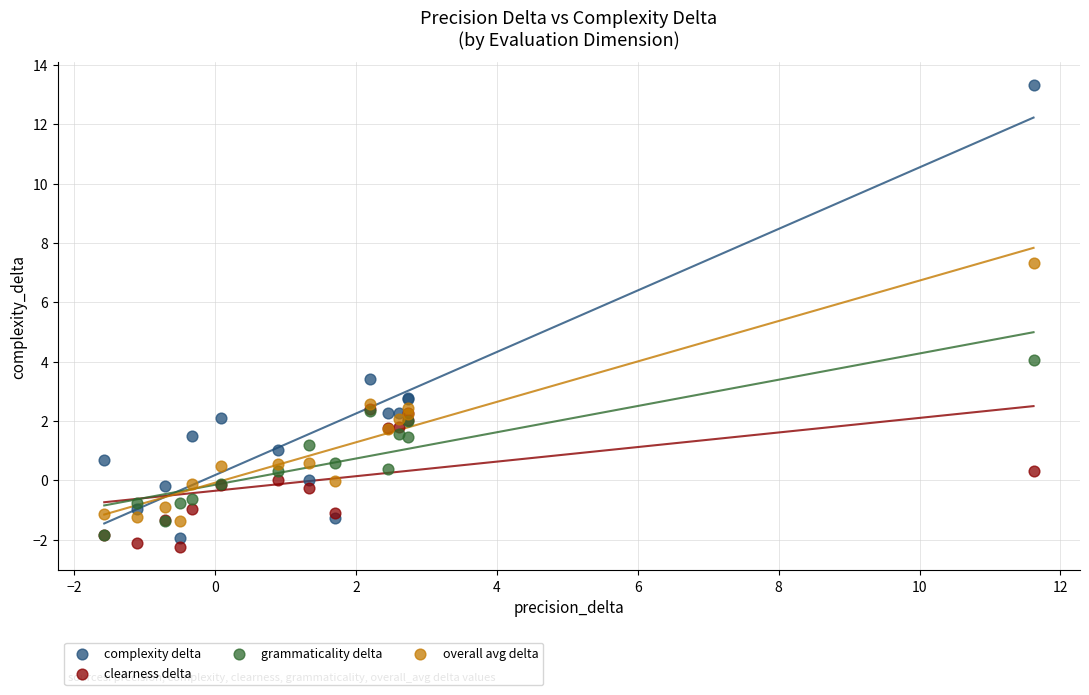

Across all series, what Y value is closest to 5?

4.1